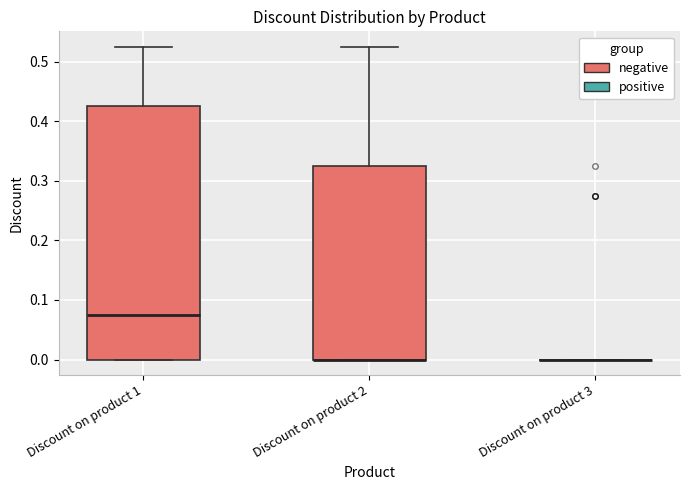

Reading left to right, read every box against the y-axis: the position of its median line, the range the box covers, and the ends of its whiskers. The values are not printed on the chart, so give them approximately, as read against the axis.

Discount on product 1: median 0.08, box 0.00 to 0.43, whiskers 0.00 to 0.53
Discount on product 2: median 0.00 (drawn on the box's lower edge), box 0.00 to 0.33, whiskers 0.00 to 0.53
Discount on product 3: box collapsed to a line at 0.00, whiskers 0.00 to 0.00